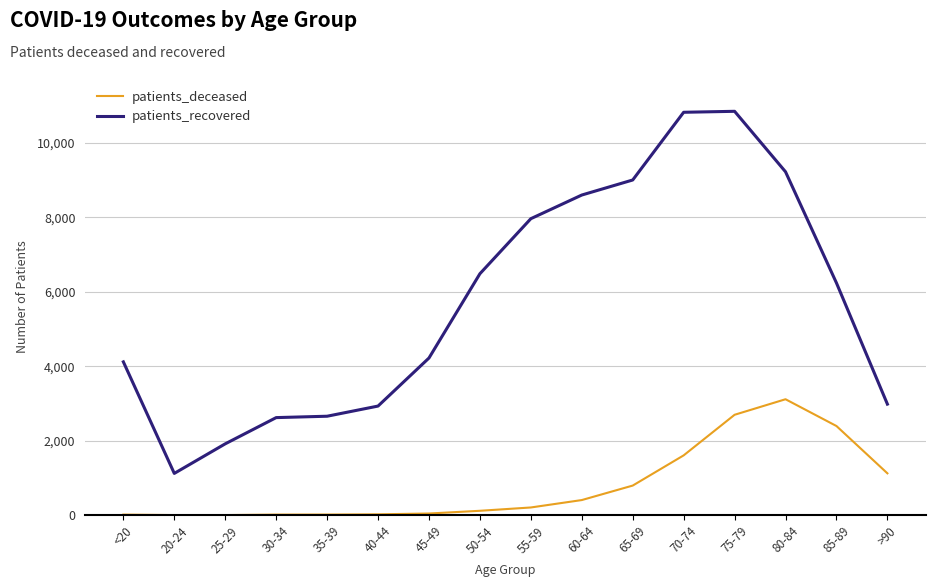

Is the value of patients_recovered at 50-54 greater than the value of patients_deceased at 60-64?

Yes